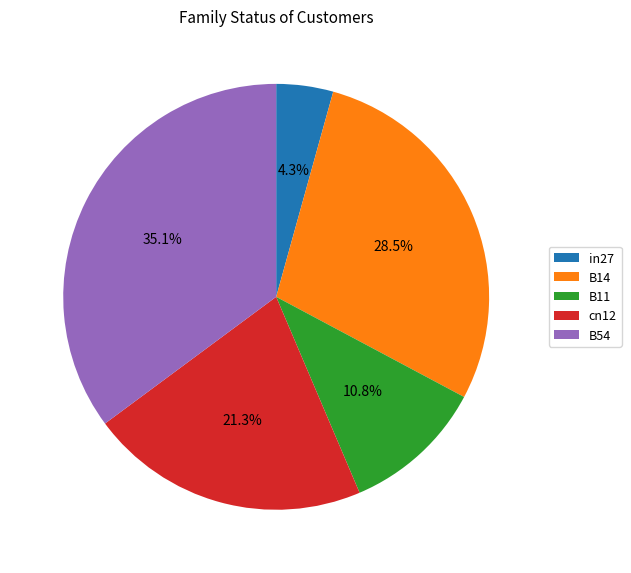

What percentage is NOT represented by B14?

71.5%